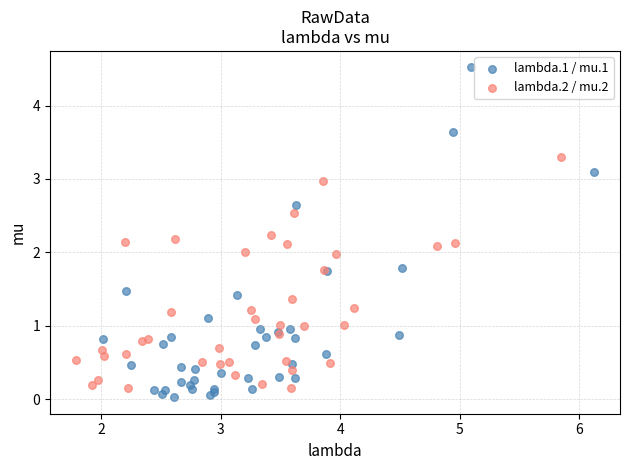

Which series reaches the maximum Y coordinate?

lambda.1 / mu.1